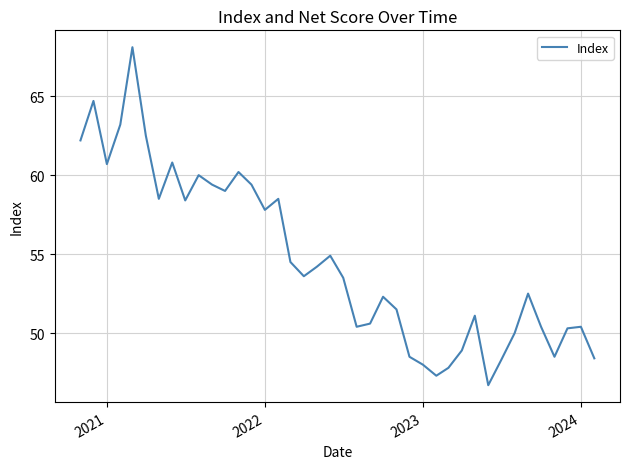

What is the maximum value shown in the chart?

68.1